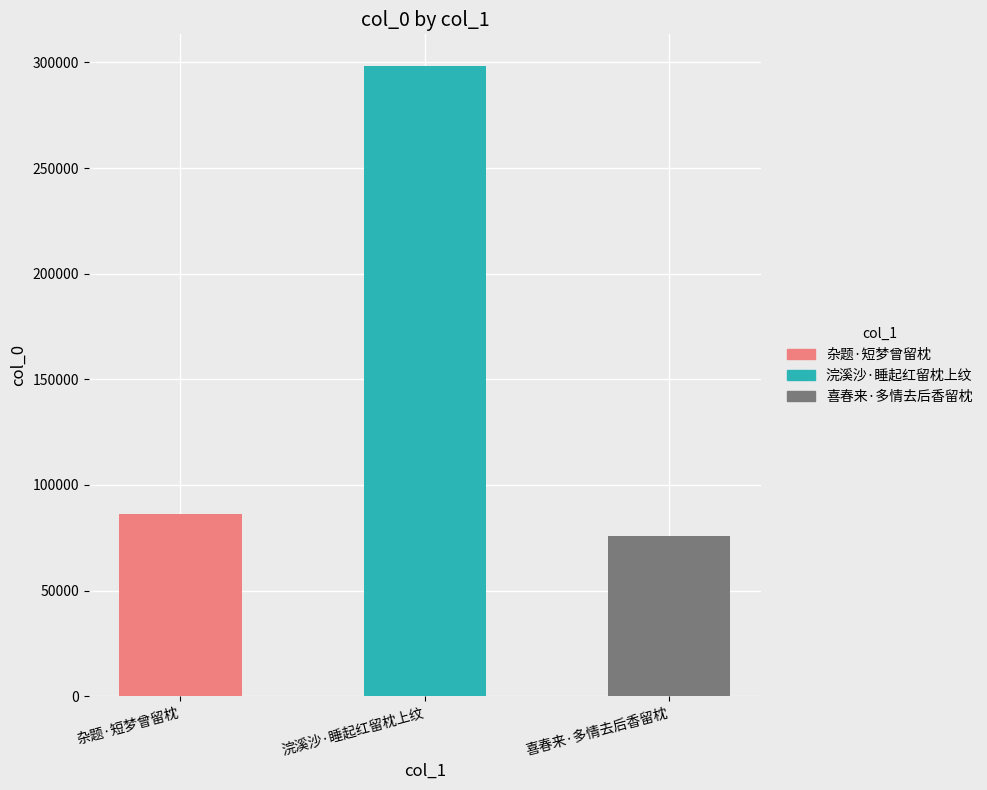

How many data points does each series have?

3